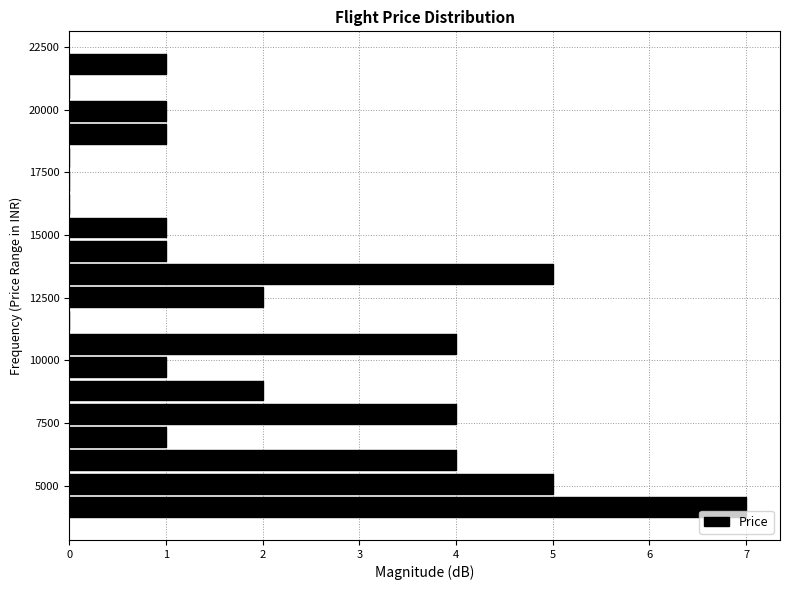

Around what value on the y-axis is the longest bar? Give the approximate position of its centre, as read against the axis.

4000